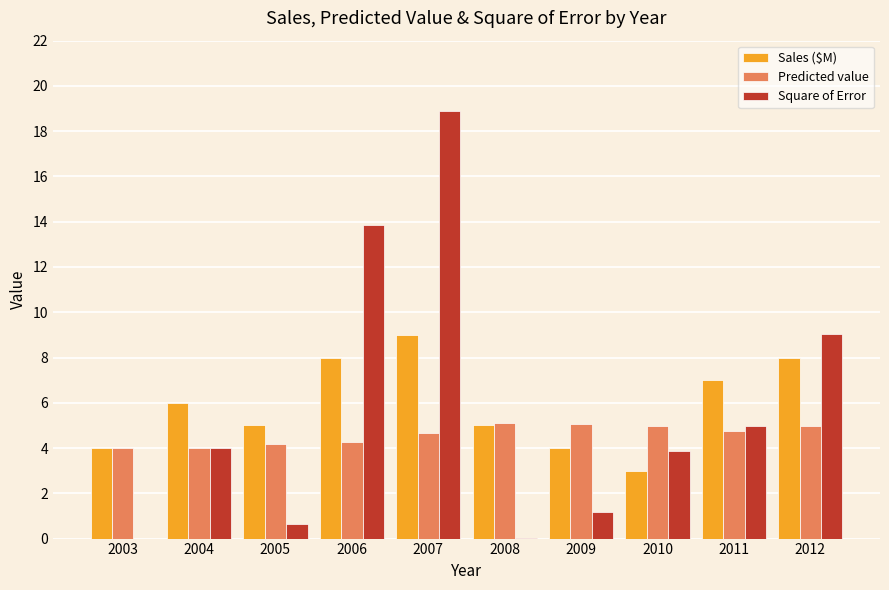

What is the total value across all series at 2007?

32.6